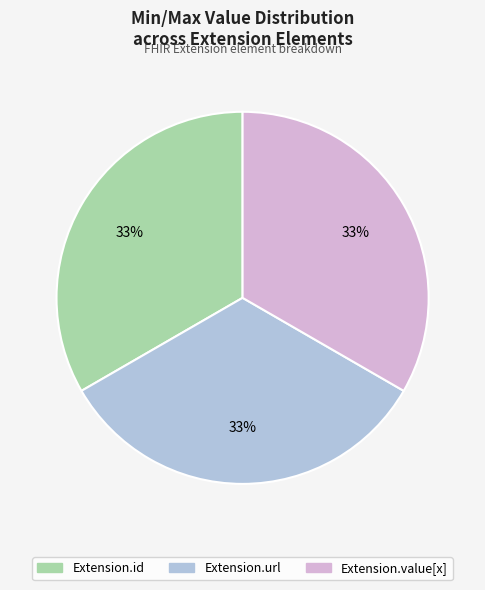

To the nearest percent, what is the average slice percentage?

33%